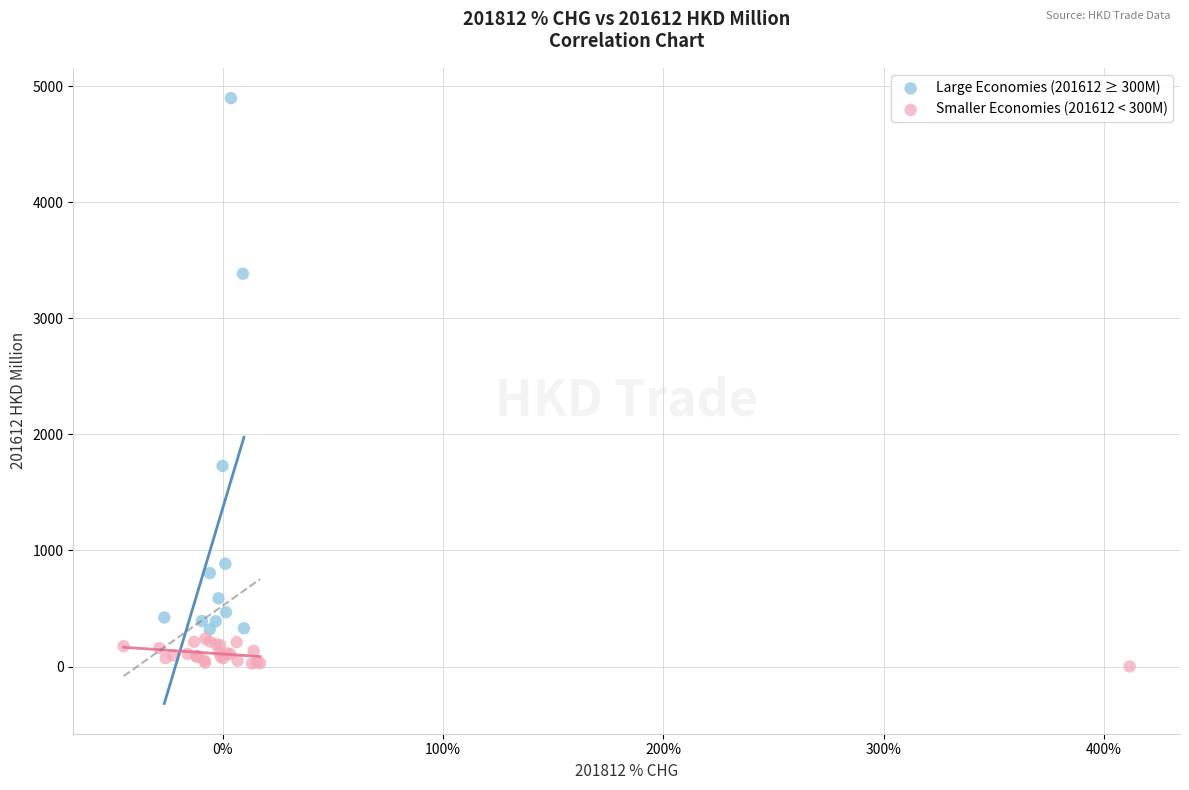

Which series has the widest spread of Y values?

Large Economies (201612 ≥ 300M)